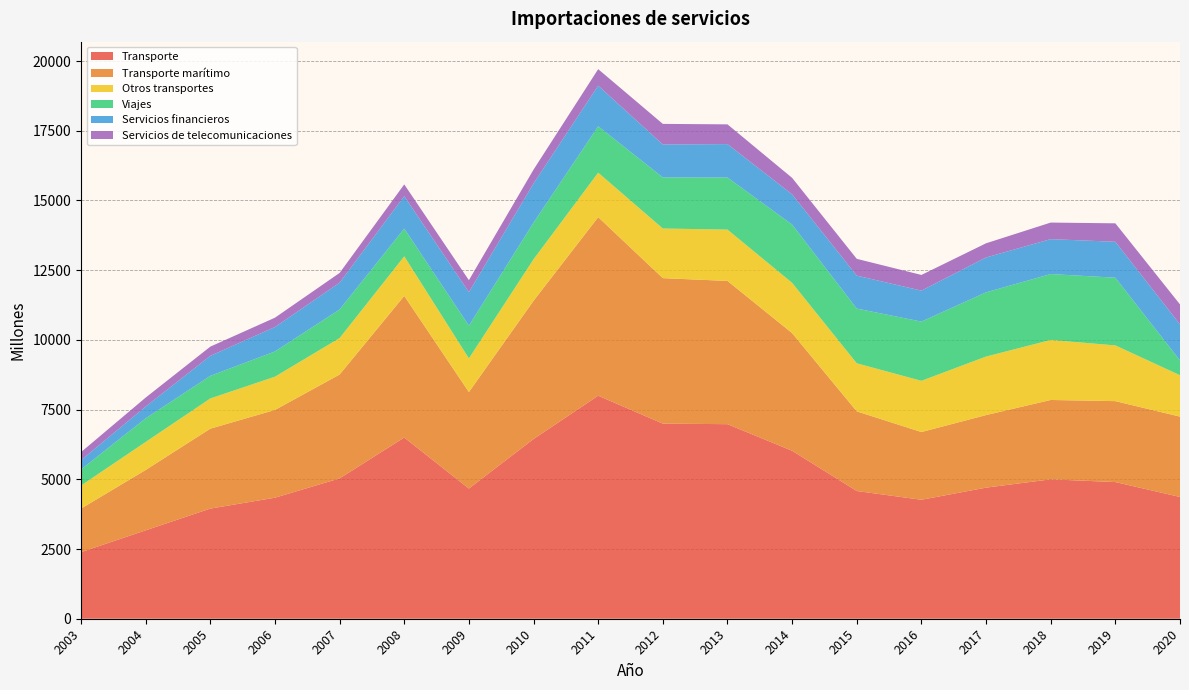

Reading right to left, transcribe all the data shown in this chart.

Transporte: 2020=4366	2019=4901	2018=4999	2017=4701	2016=4266	2015=4580	2014=6023	2013=6977	2012=6997	2011=7998	2010=6445	2009=4668	2008=6498	2007=5032	2006=4340	2005=3950	2004=3170	2003=2388
Transporte marítimo: 2020=2882	2019=2902	2018=2846	2017=2602	2016=2429	2015=2856	2014=4219	2013=5137	2012=5217	2011=6404	2010=4957	2009=3461	2008=5079	2007=3725	2006=3148	2005=2866	2004=2165	2003=1561
Otros transportes: 2020=1485	2019=1999	2018=2153	2017=2099	2016=1837	2015=1724	2014=1804	2013=1841	2012=1780	2011=1595	2010=1489	2009=1207	2008=1420	2007=1308	2006=1192	2005=1084	2004=1005	2003=827
Viajes: 2020=530	2019=2428	2018=2363	2017=2304	2016=2124	2015=1963	2014=2089	2013=1867	2012=1833	2011=1663	2010=1313	2009=1174	2008=994	2007=1026	2006=904	2005=810	2004=847	2003=577
Servicios financieros: 2020=1292	2019=1288	2018=1252	2017=1250	2016=1110	2015=1182	2014=1084	2013=1199	2012=1180	2011=1457	2010=1405	2009=1202	2008=1162	2007=960	2006=877	2005=718	2004=422	2003=333
Servicios de telecomunicaciones: 2020=717	2019=662	2018=594	2017=508	2016=563	2015=601	2014=591	2013=708	2012=739	2011=592	2010=497	2009=428	2008=423	2007=350	2006=335	2005=330	2004=322	2003=289